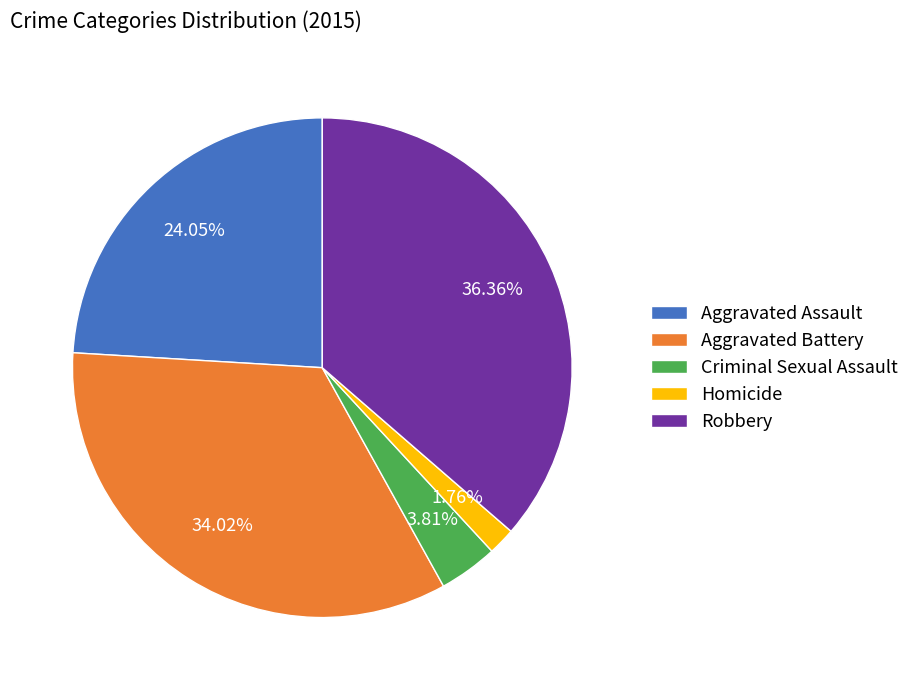

How many slices are in this pie chart?

5